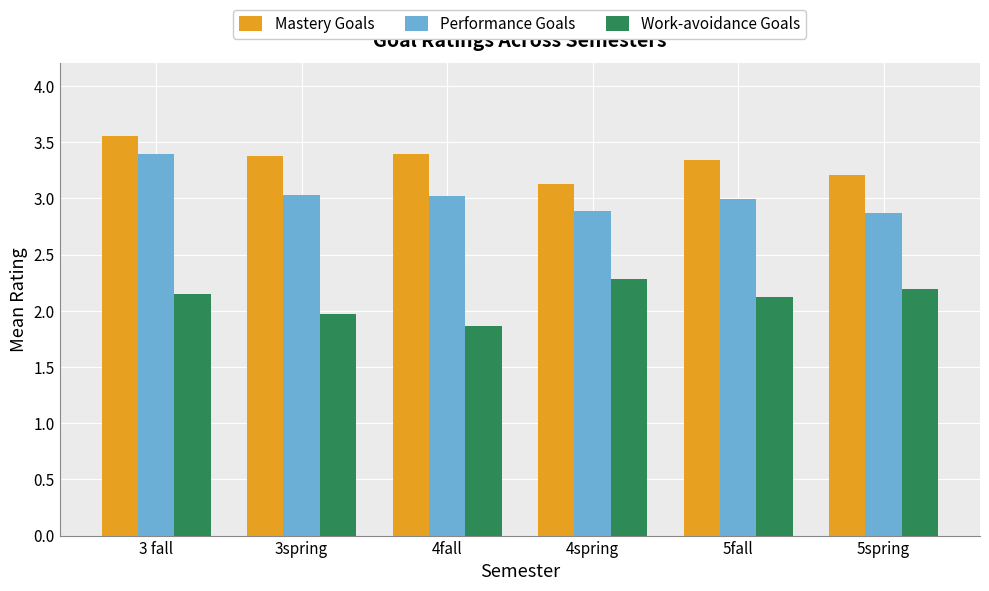

List the series in order of their overall mean, lowest first.

Work-avoidance Goals, Performance Goals, Mastery Goals